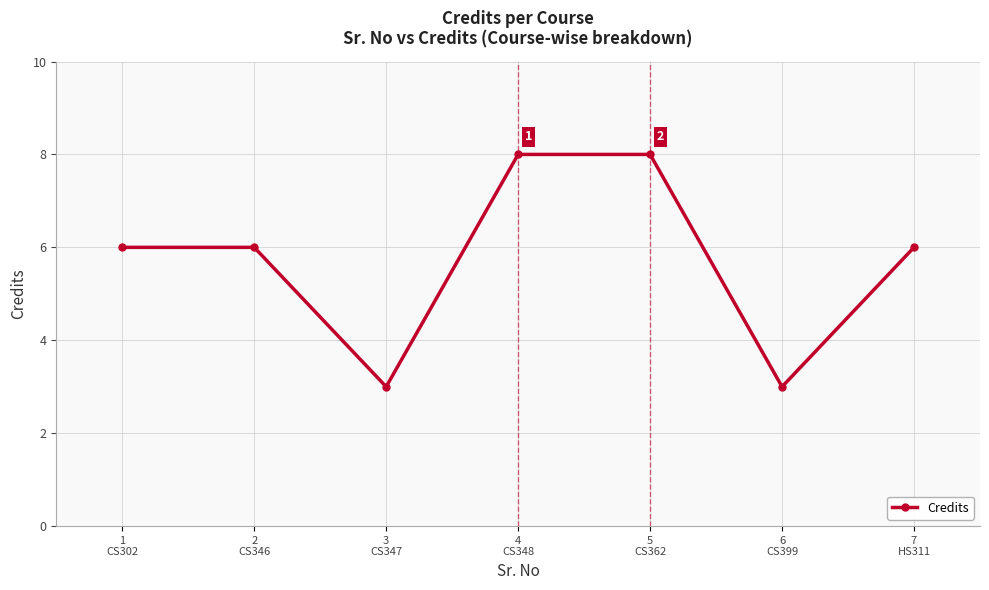

What is the value of the 2nd point from the left?

6